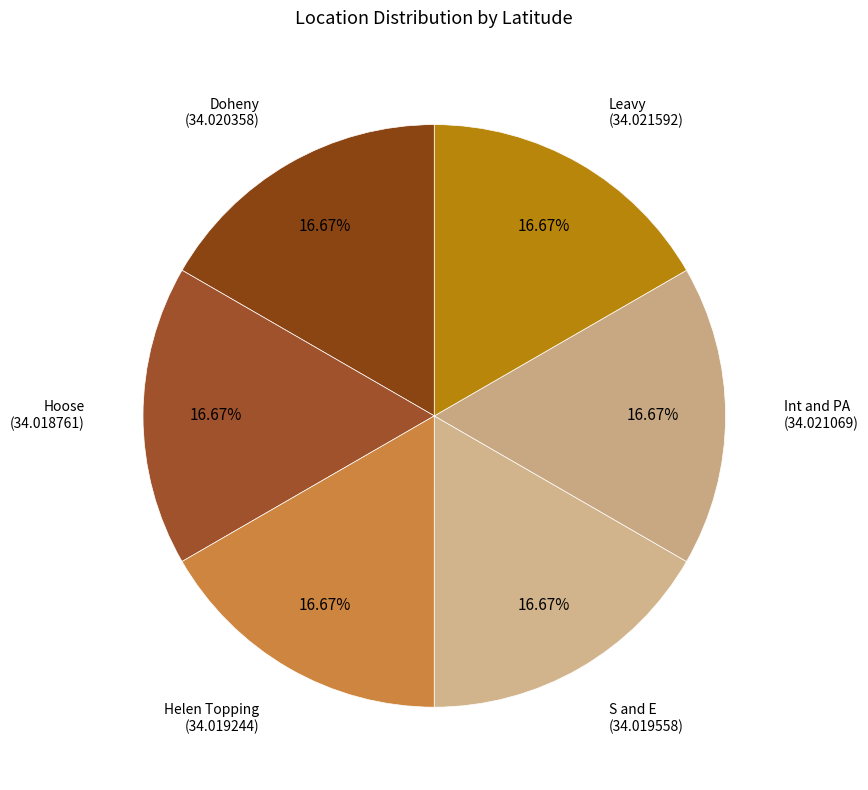

How many segments does this pie chart have?

6